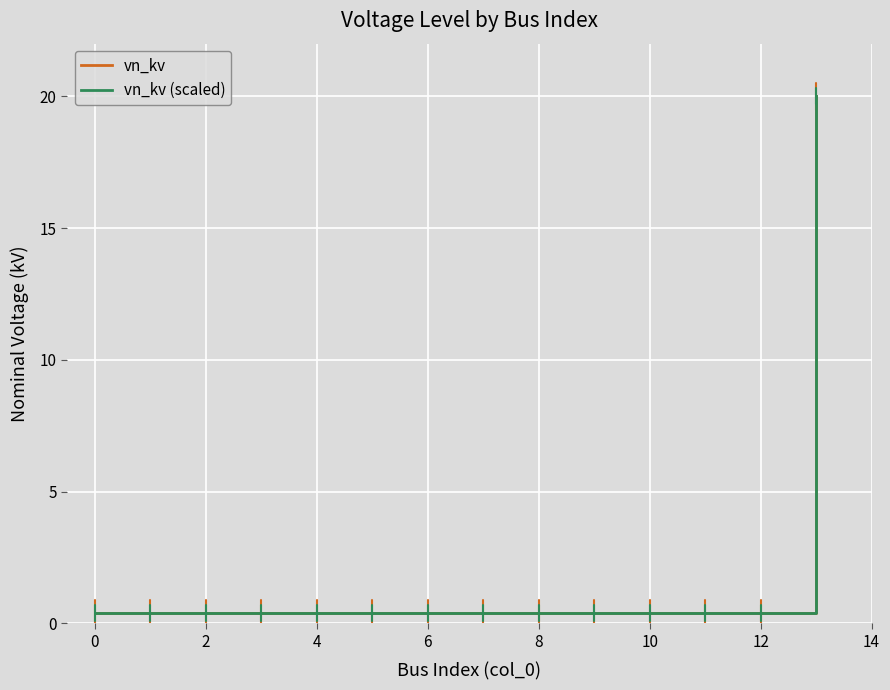

True or false: vn_kv (scaled) has more than 0 points higher than both neighbors.

False